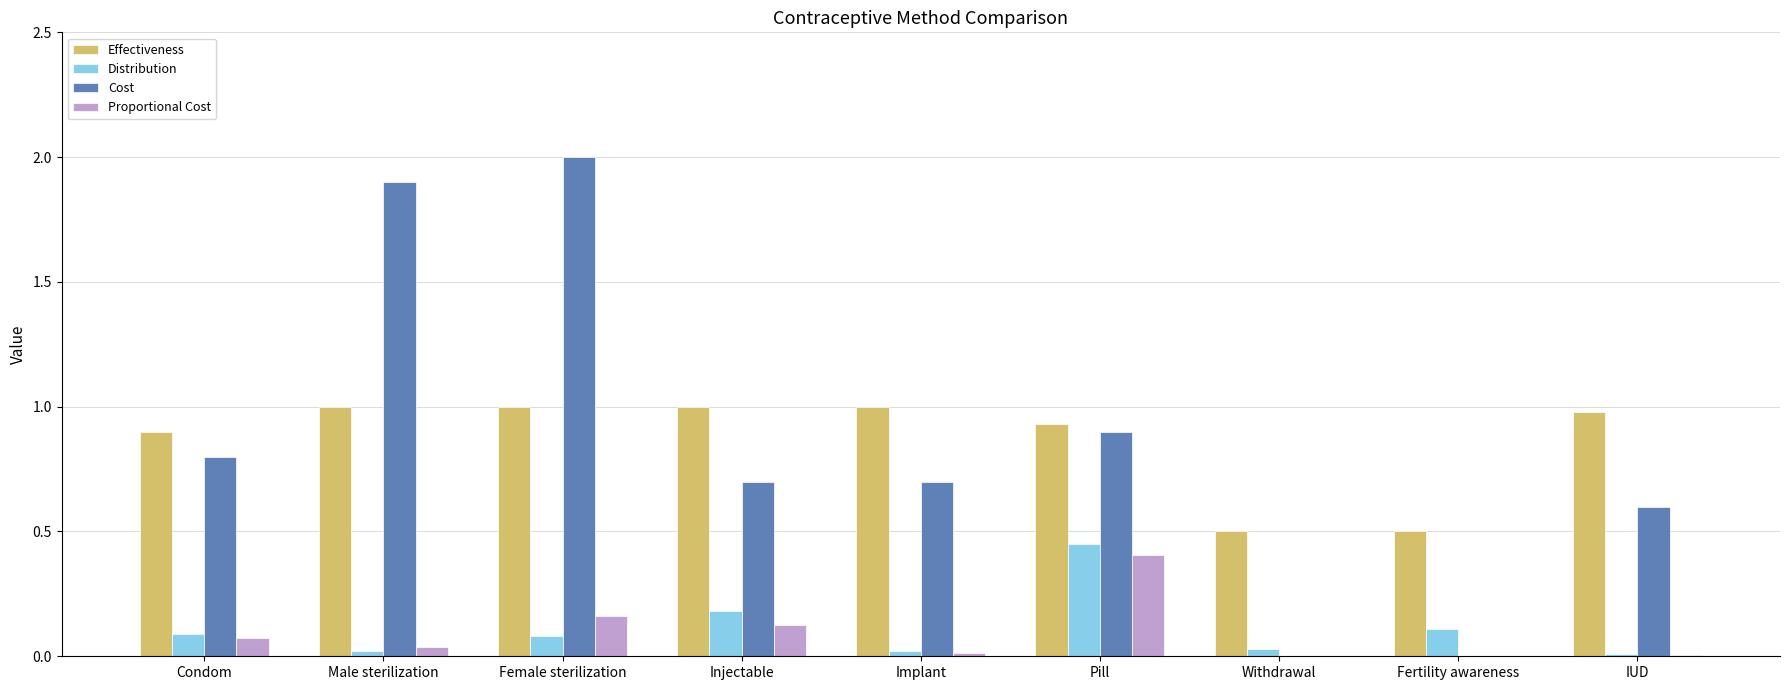

The value of Distribution at Fertility awareness is 0.1. True or false?

True